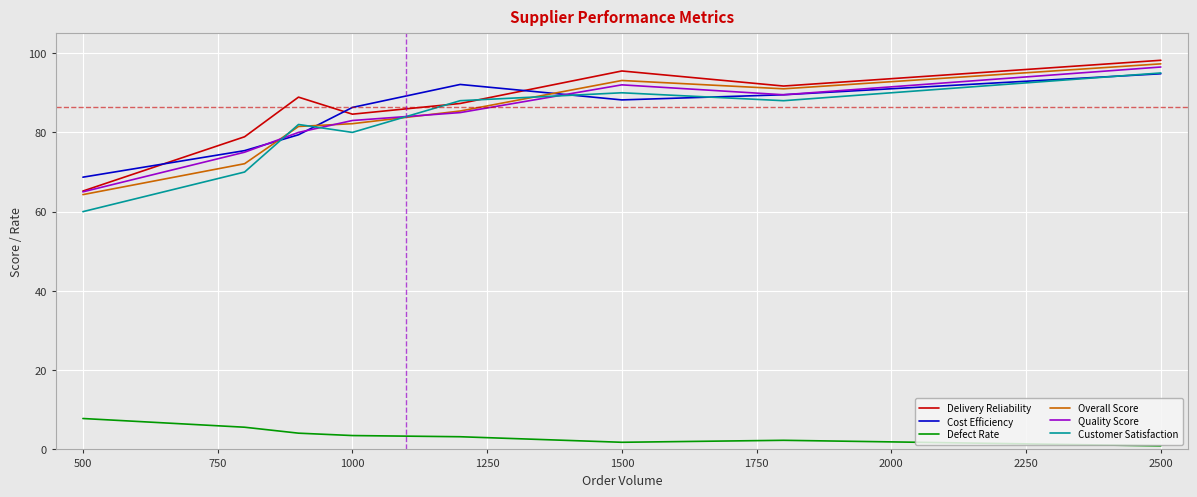

Which series ends up on top after the final intersection of Customer Satisfaction and Delivery Reliability?

Delivery Reliability